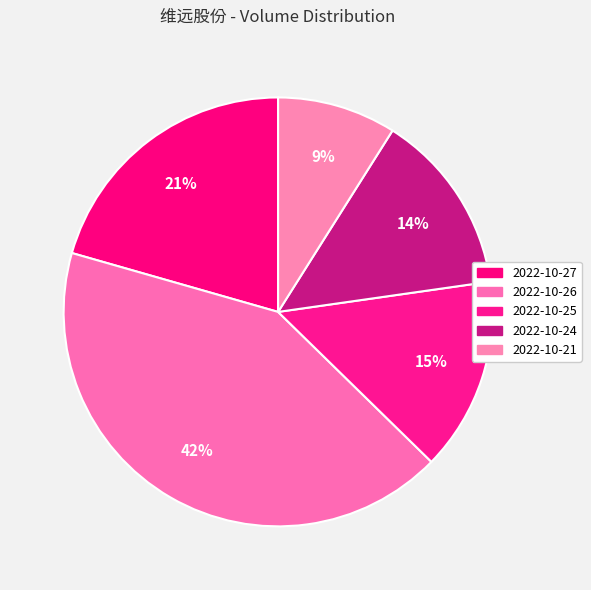

True or false: 2022-10-26 accounts for 42% of the total.

True